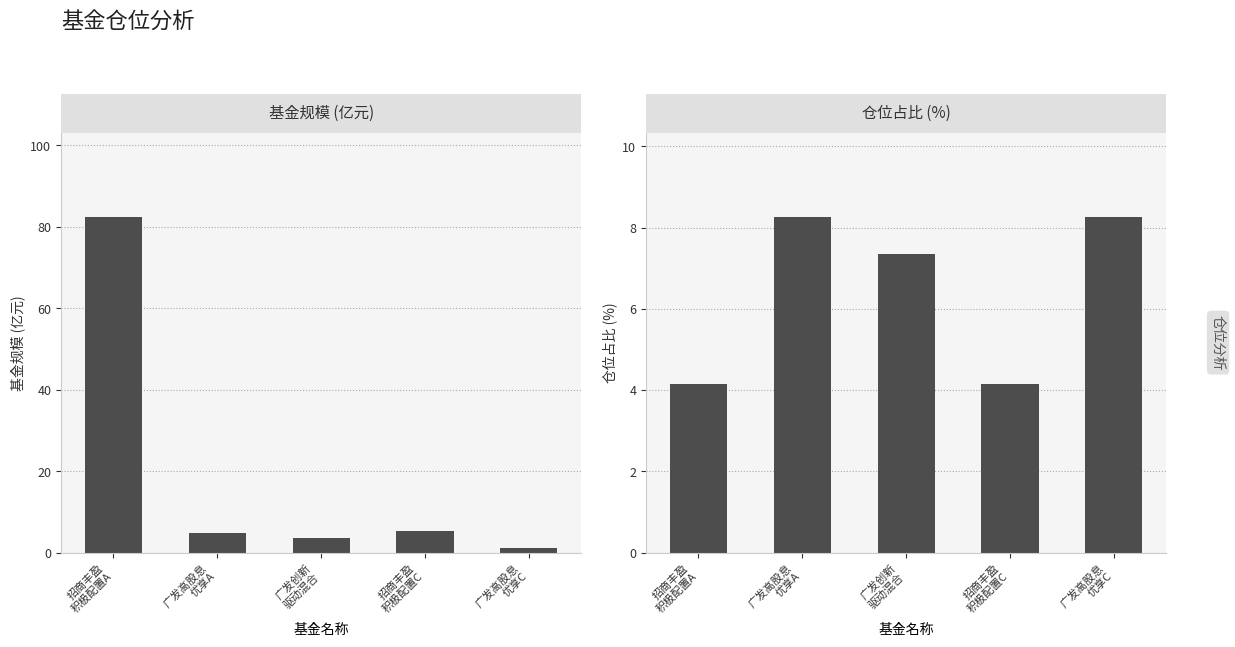

Which label corresponds to the smallest value in the chart?

广发高股息
优享C